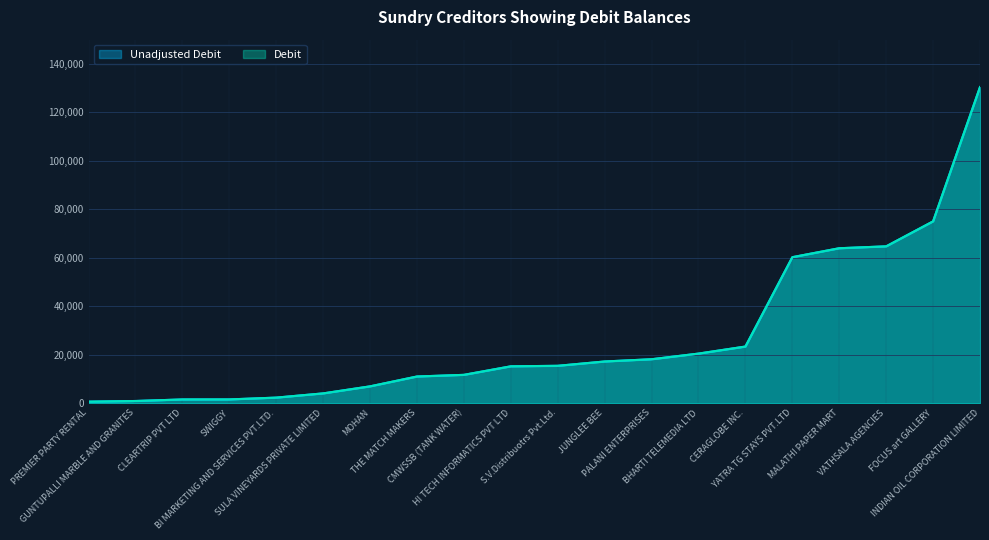

List the series in order of their peak value, highest first.

Unadjusted Debit, Debit